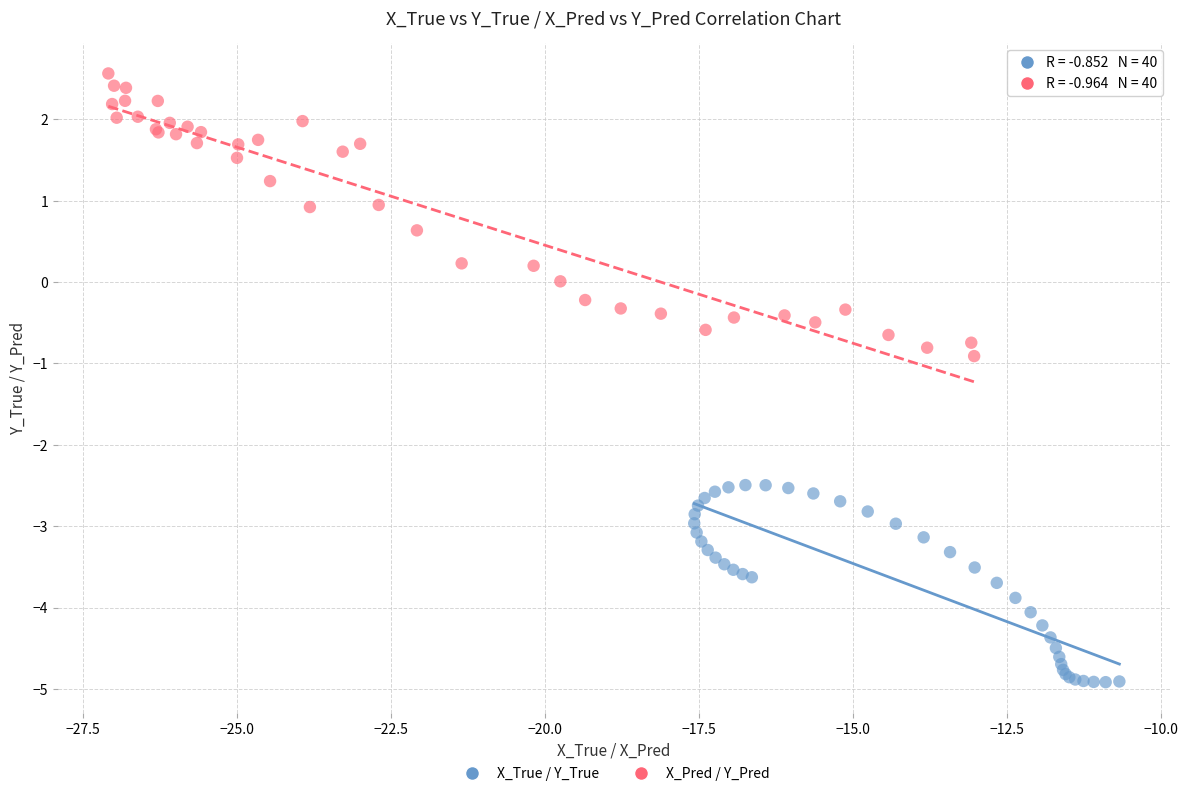

Which series has the largest Y range (max minus min)?

X_Pred / Y_Pred